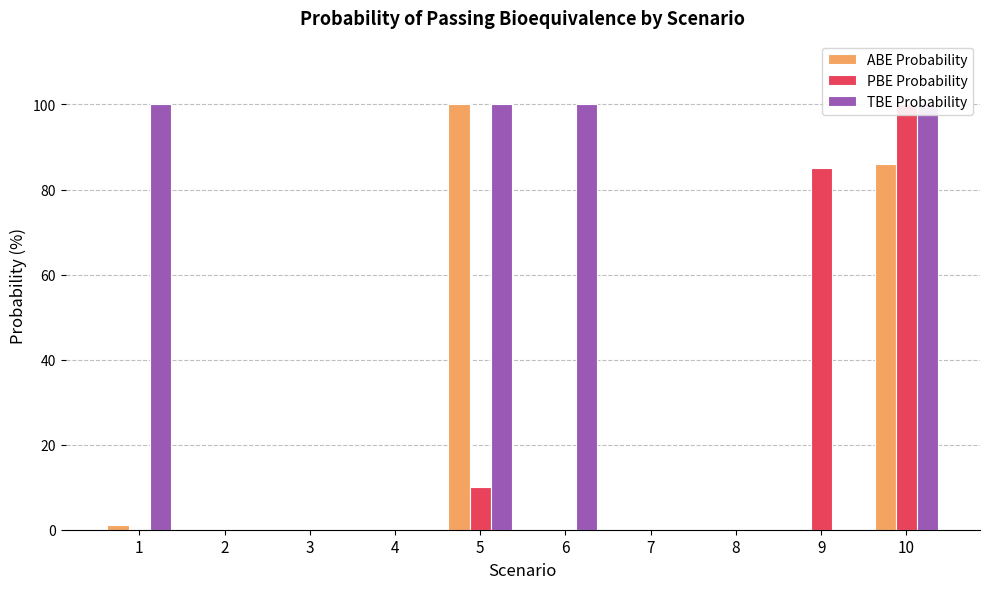

At which category is the sum across all series the highest?

10